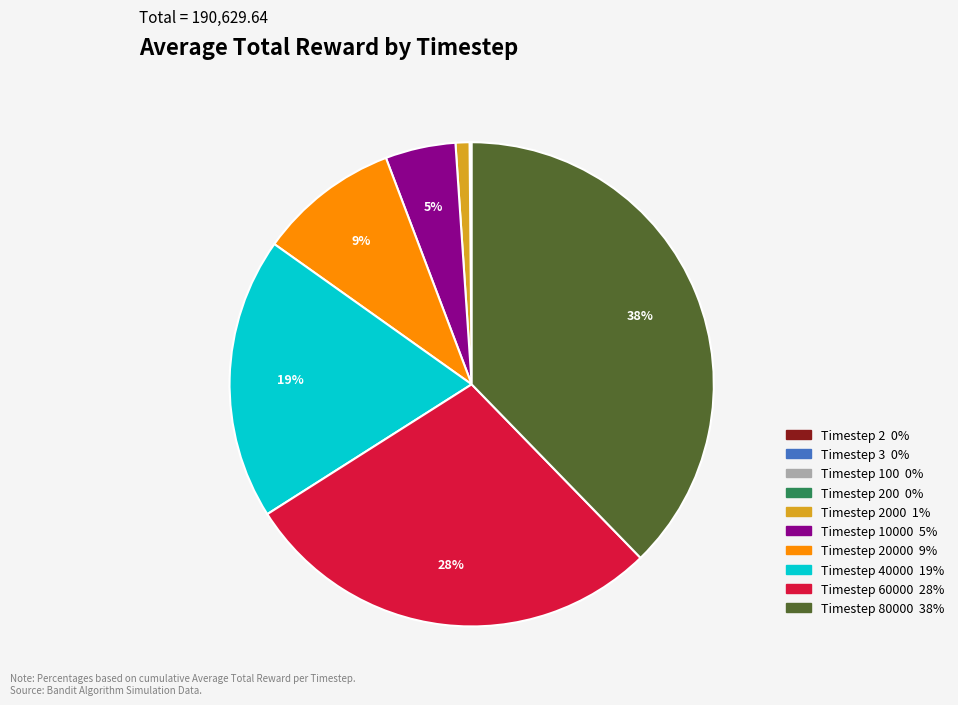

To the nearest percent, what is the average slice percentage?

10%